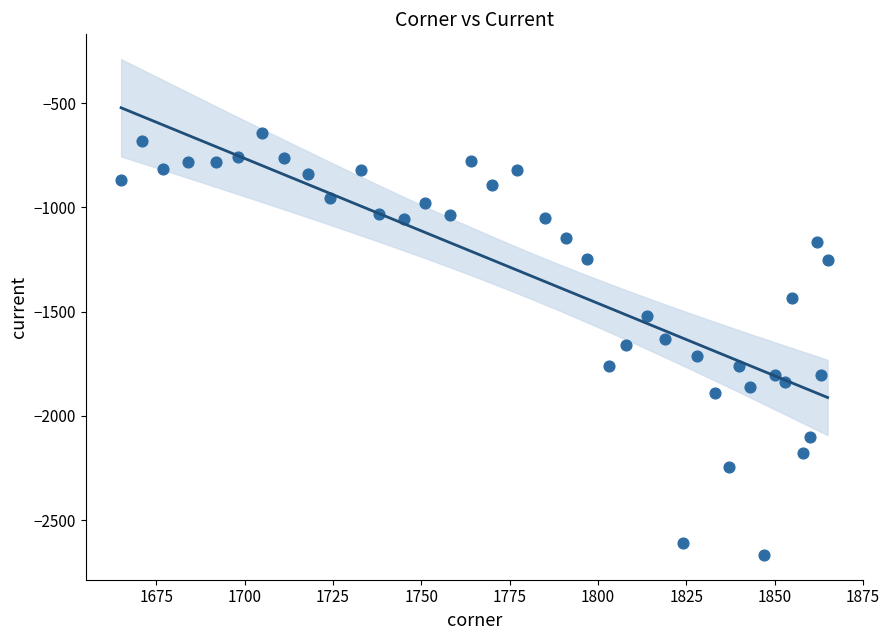

What is the range of Y values (max minus min)?

2023